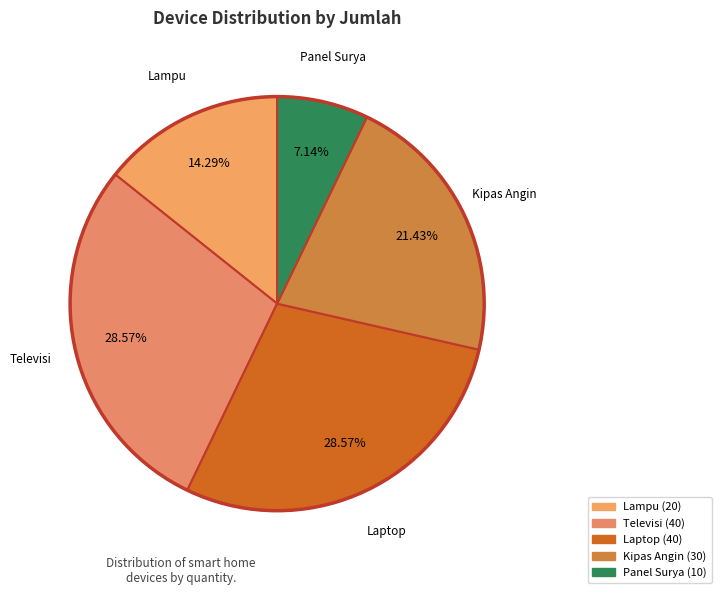

Approximately how many times larger is the value at Lampu compared to Laptop?

0.5